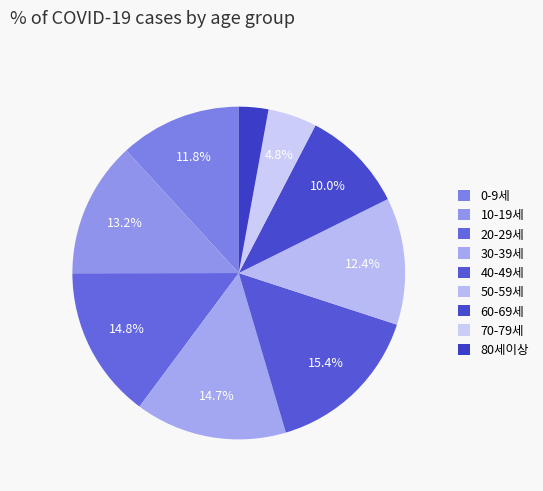

The 10-19세 slice represents 1% of the pie. True or false?

False